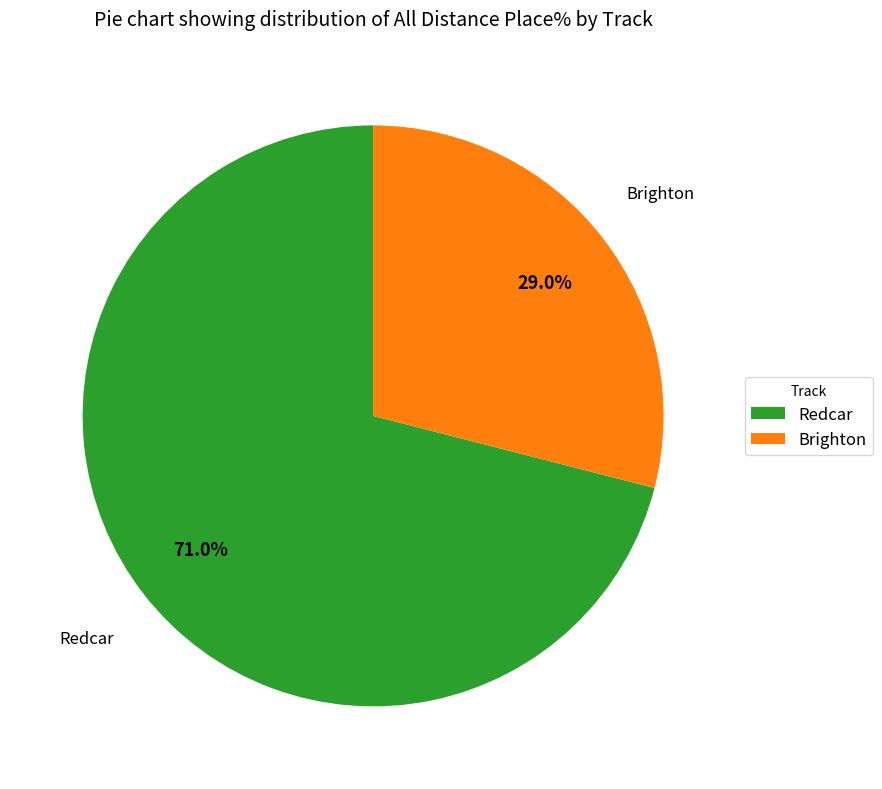

What is the largest slice in the pie chart?

Redcar